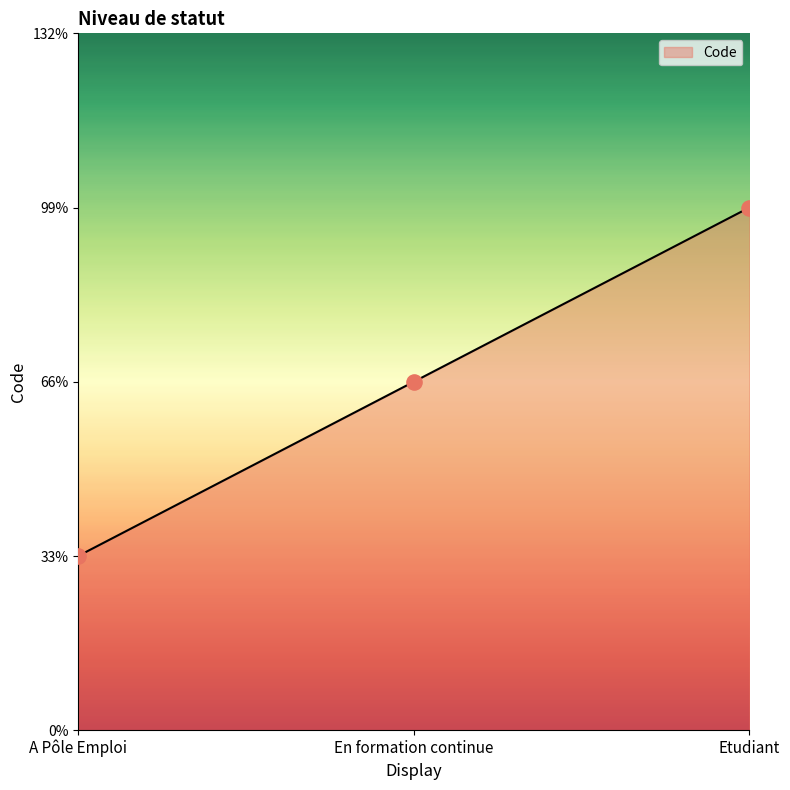

Between En formation continue and Etudiant, which is larger?

Etudiant